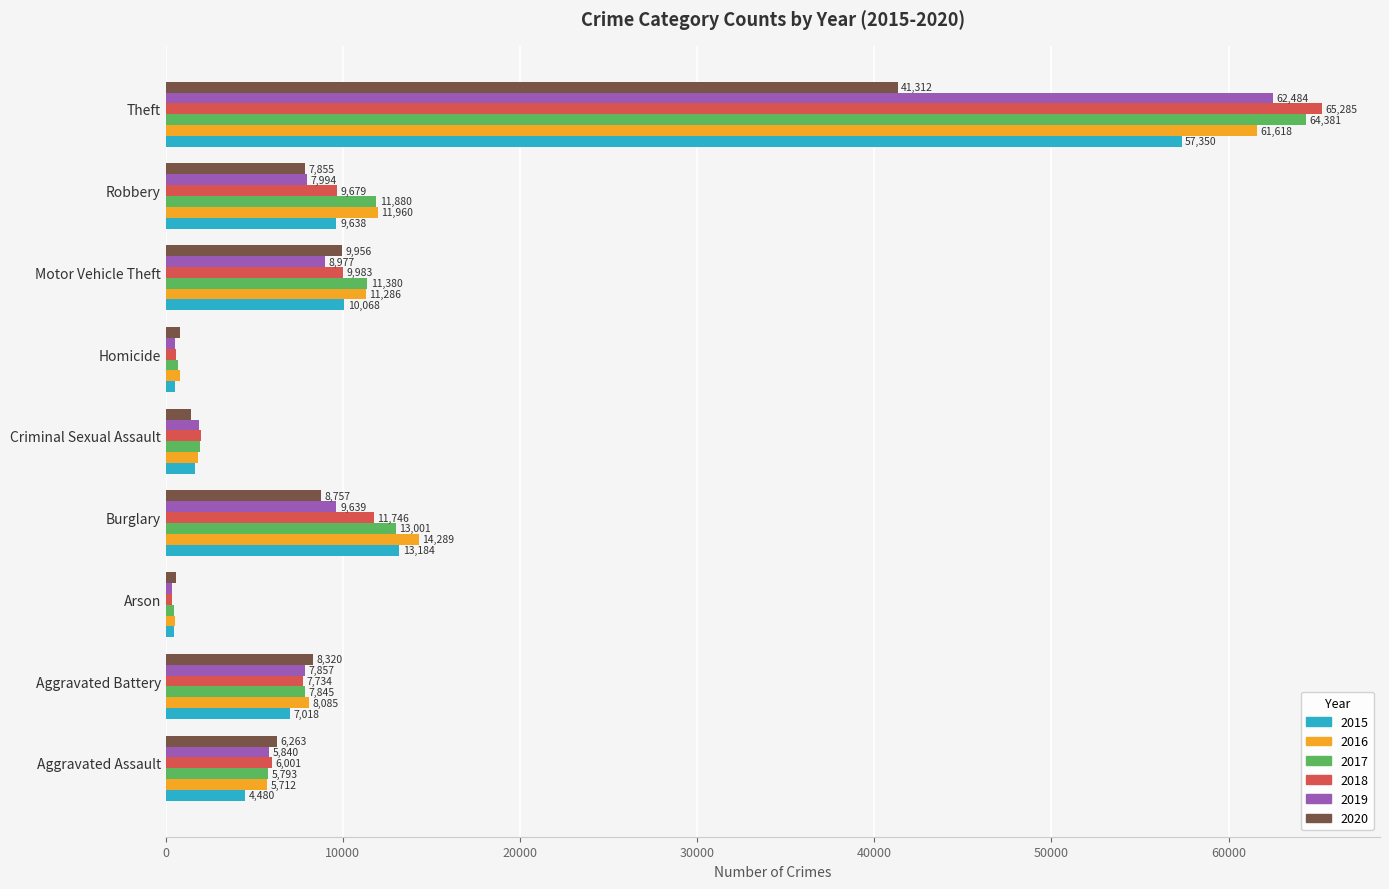

Which series changed the most between Motor Vehicle Theft and Theft?

2018